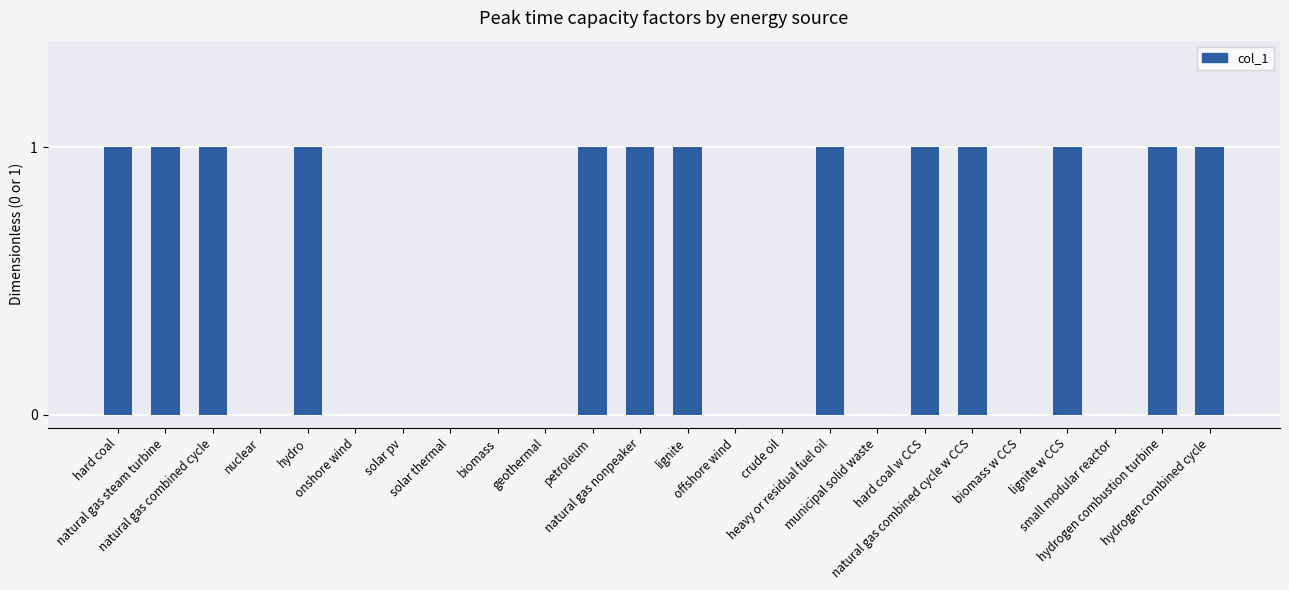

What is the sum of all values?

13